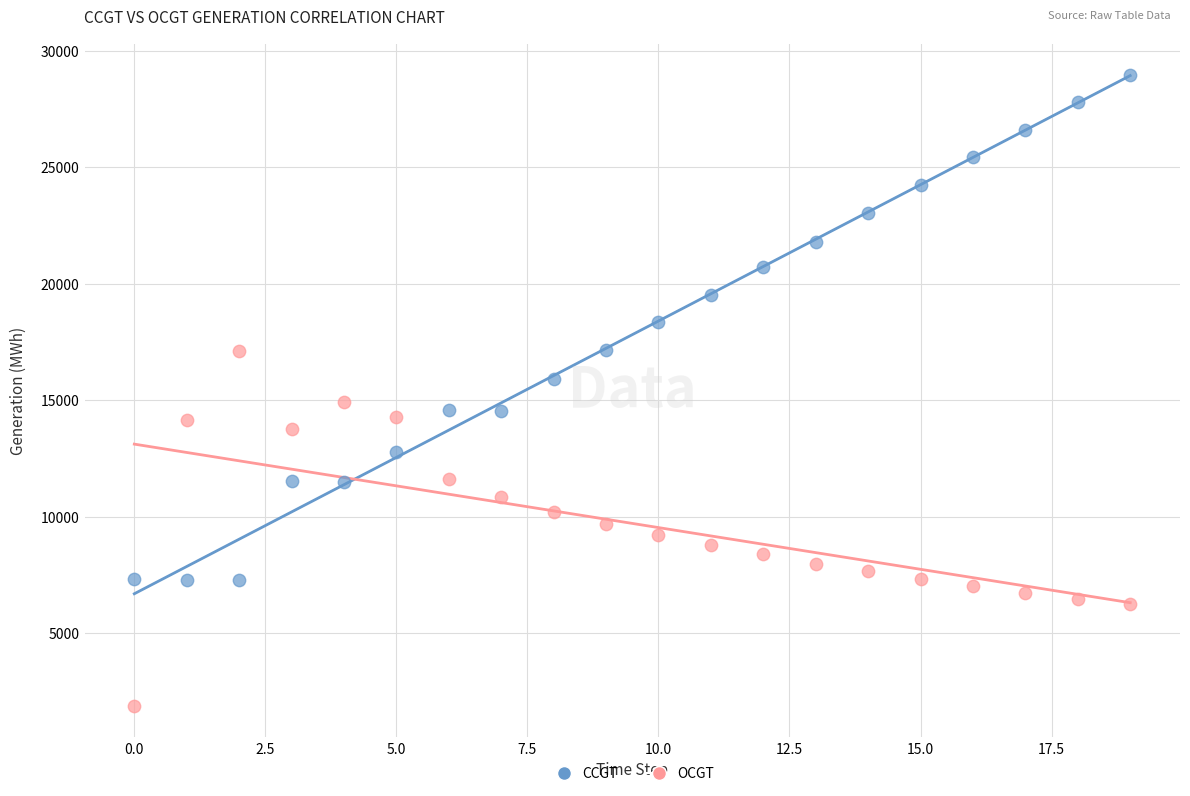

Which series has the widest spread of Y values?

CCGT